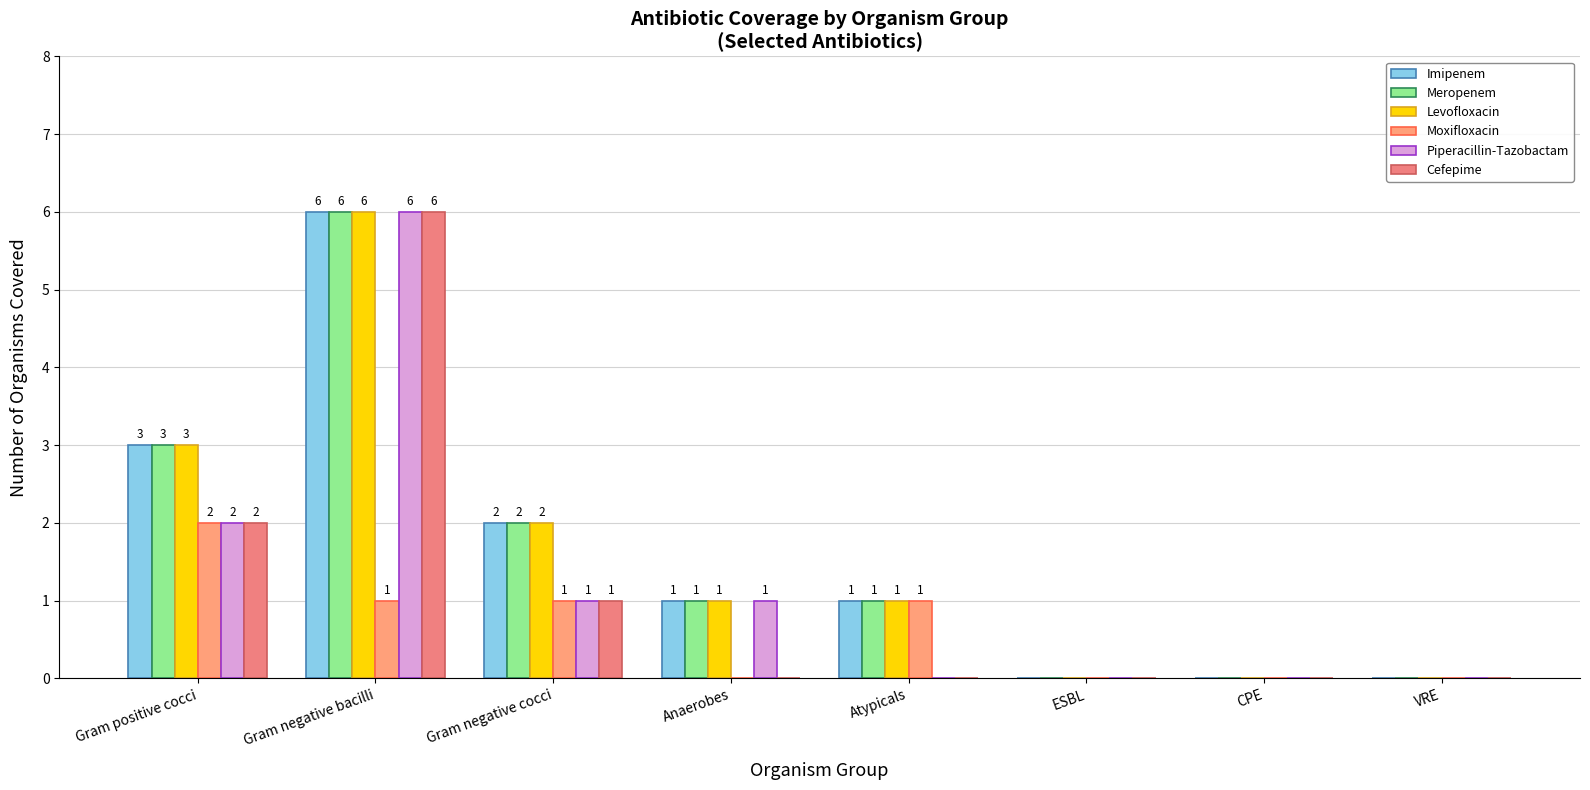

Count the Moxifloxacin values in the range 0 to 1.

7